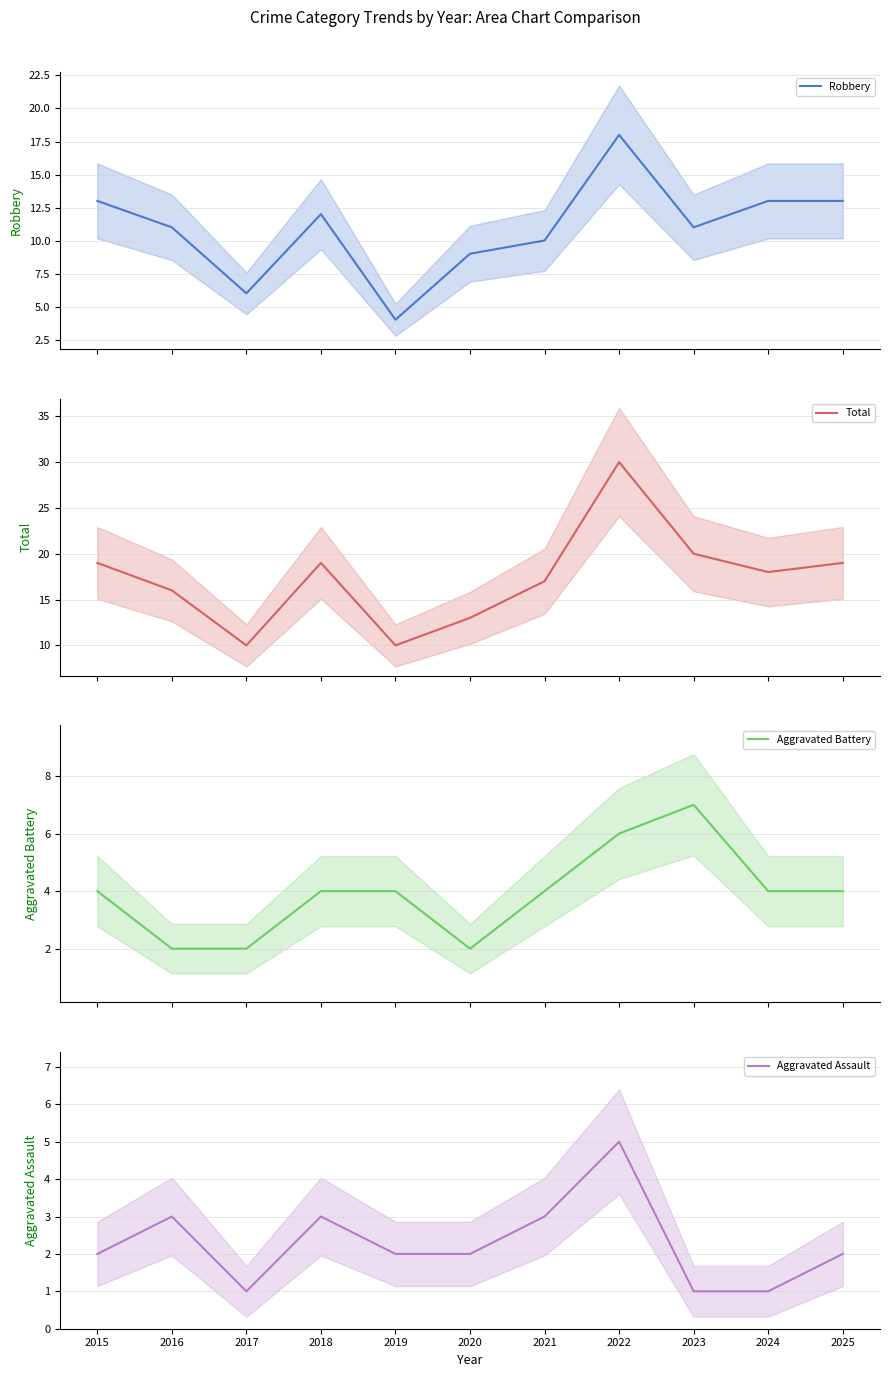

Rank the categories by Aggravated Battery value from highest to lowest.

2023, 2022, 2015, 2018, 2019, 2021, 2024, 2025, 2016, 2017, 2020